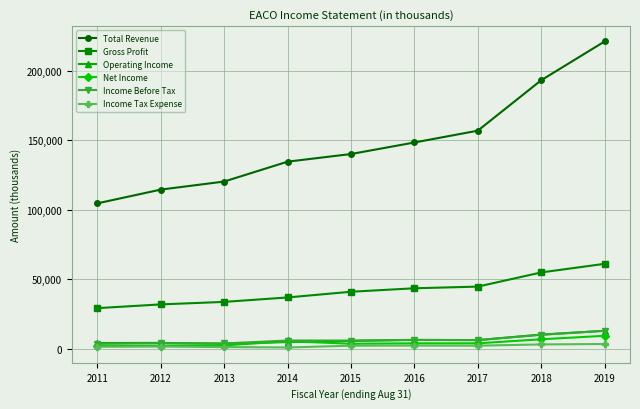

What is the difference between the Net Income values at 2019 and 2013?

6900